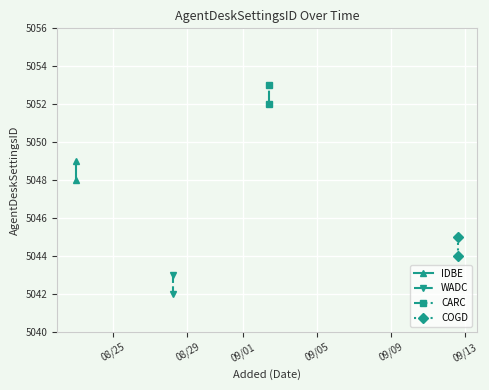

What is the value of the IDBE point at the 1st from the left?

5048